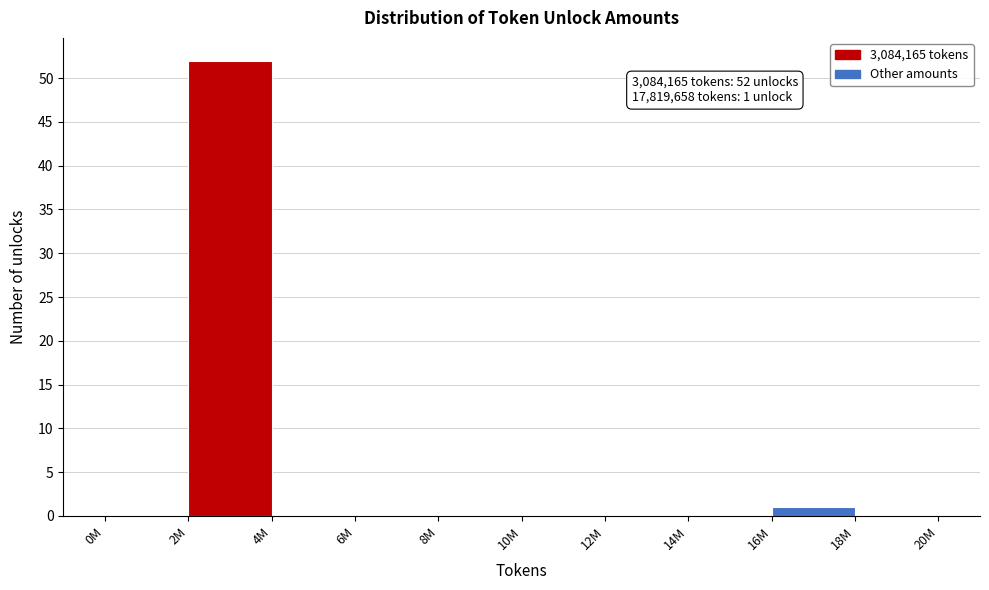

Reading left to right, extract all data points from this chart.

0M=0	2M=52	4M=0	6M=0	8M=0	10M=0	12M=0	14M=0	16M=1	18M=0